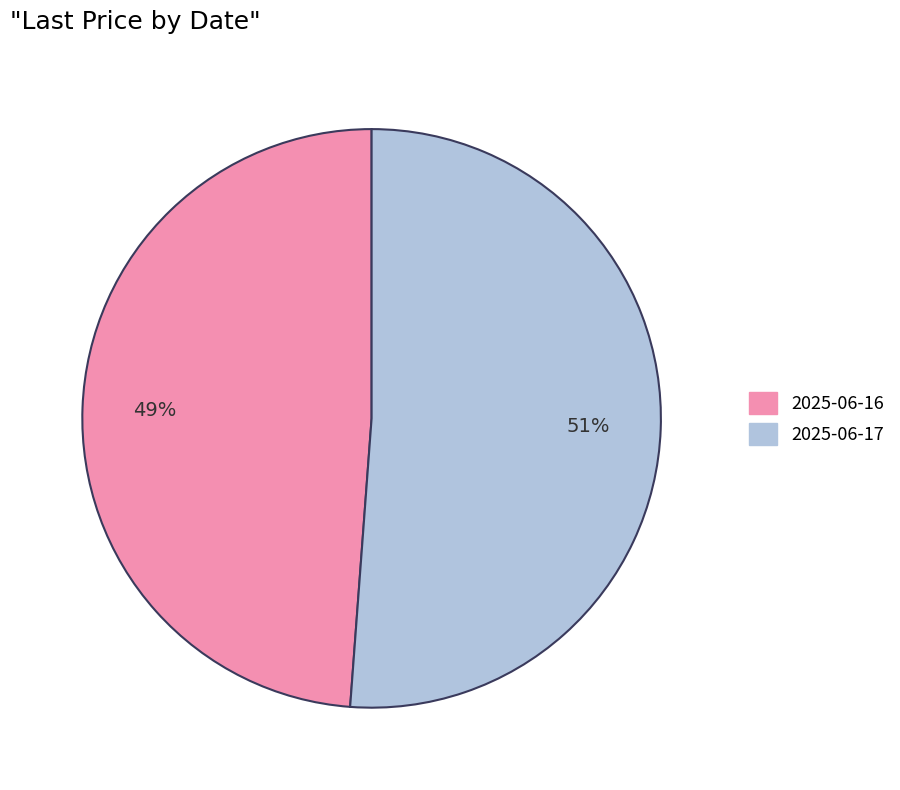

True or false: 2025-06-16 accounts for 49% of the total.

True